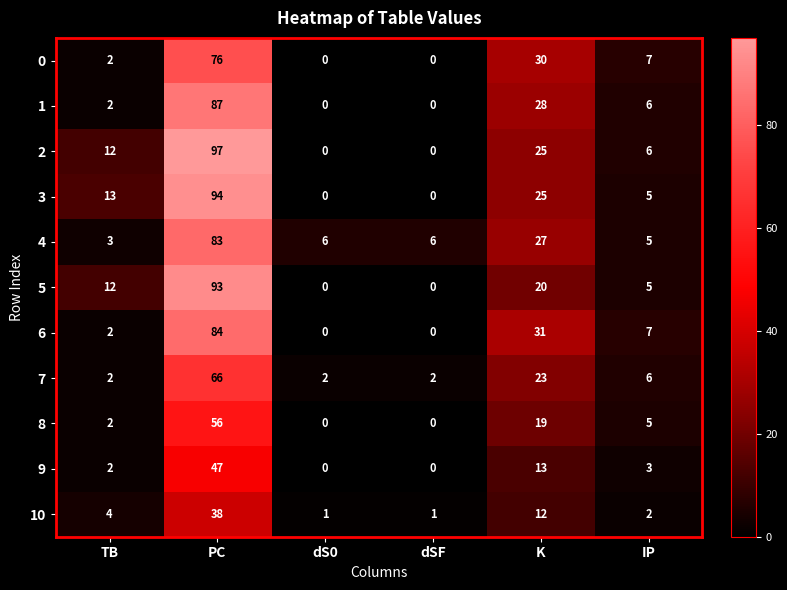

What is the minimum value for 4?

3